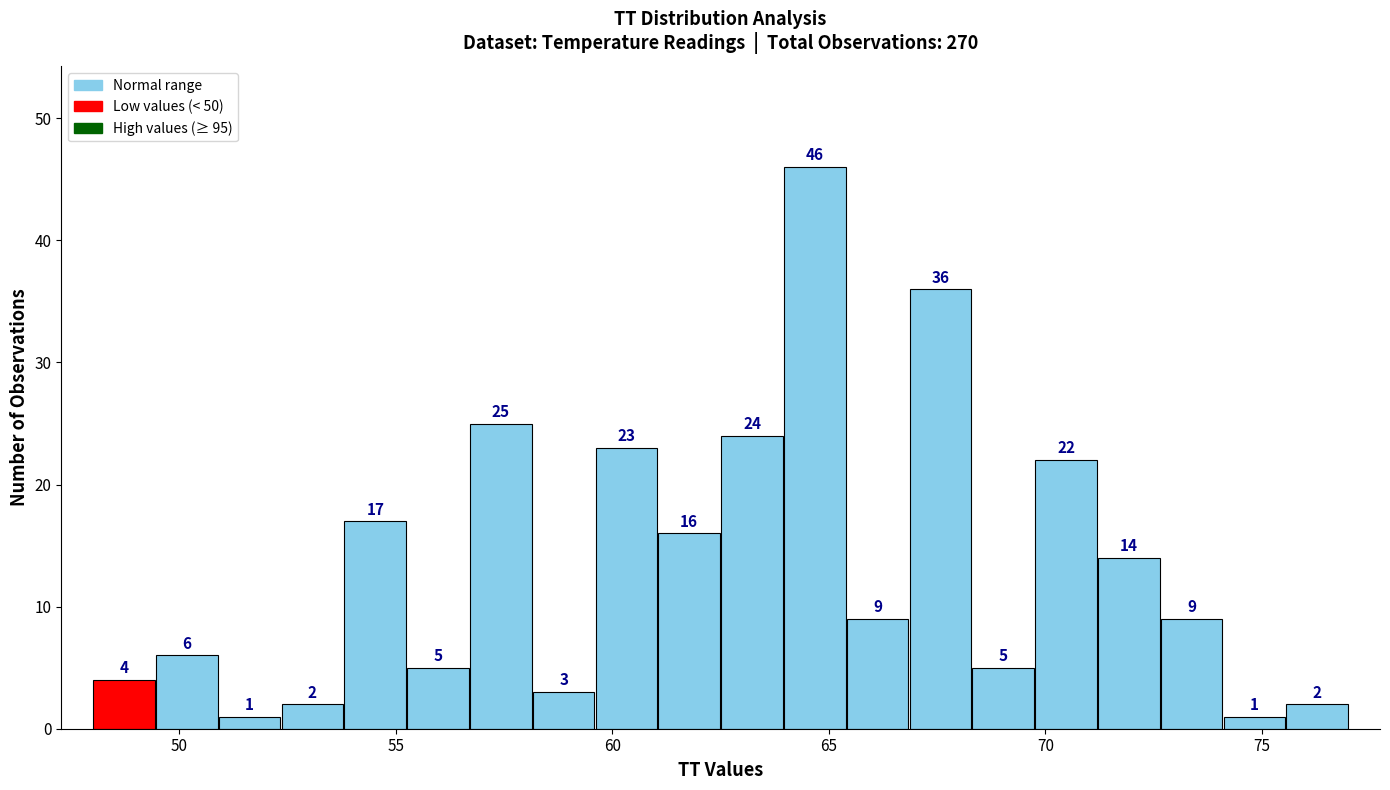

Around what value on the x-axis is the tallest bar? Give the approximate position of its centre, as read against the axis.

64.5